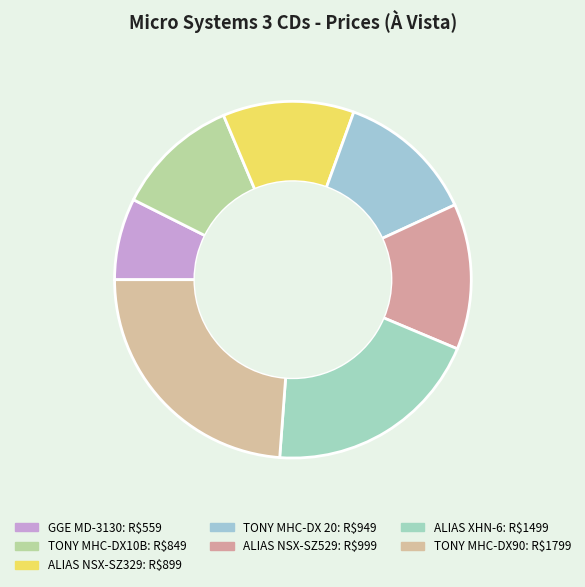

Is there any slice that represents more than half of the pie?

No